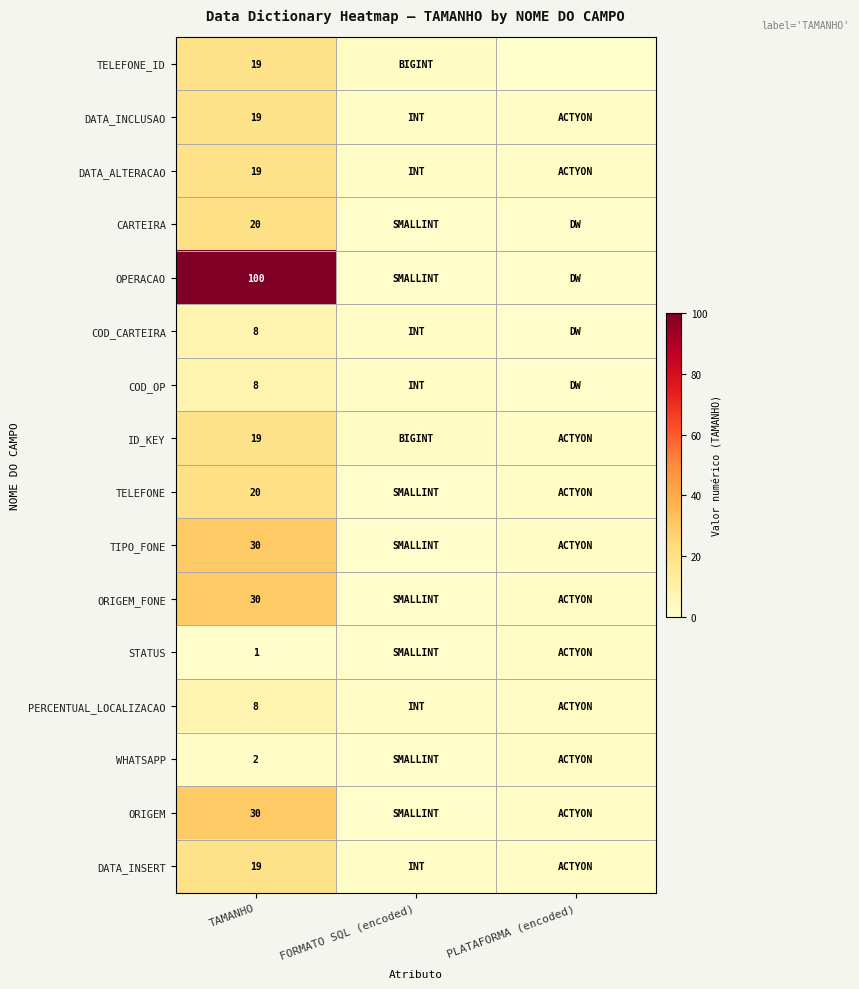

The value of WHATSAPP at TAMANHO is 3. True or false?

False